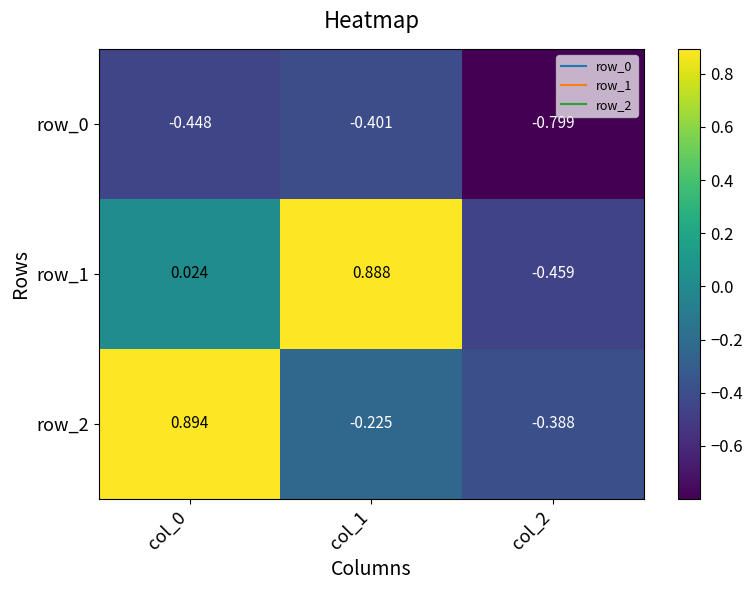

What is the difference between the maximum and second lowest values in the row_2 series?

1.1